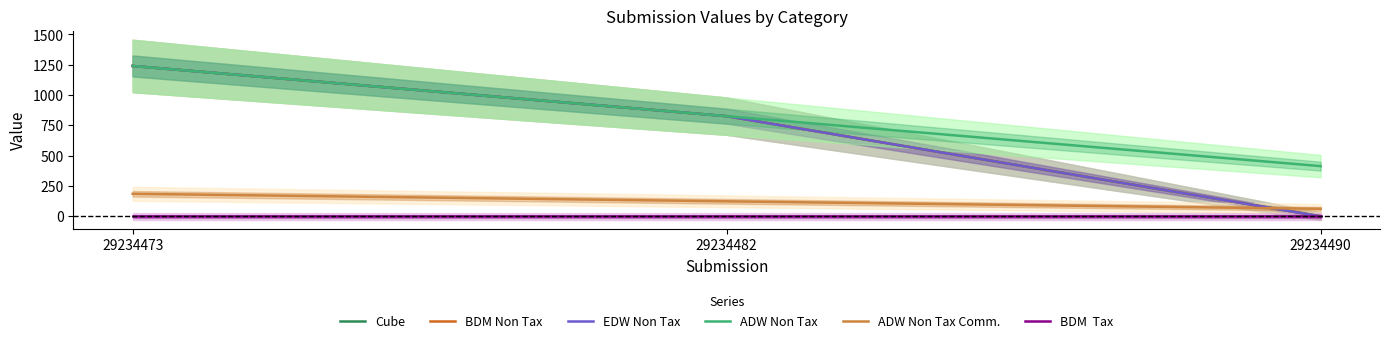

At 29234490, list the series in order from largest to smallest.

ADW Non Tax, ADW Non Tax Comm., Cube, BDM Non Tax, EDW Non Tax, BDM  Tax